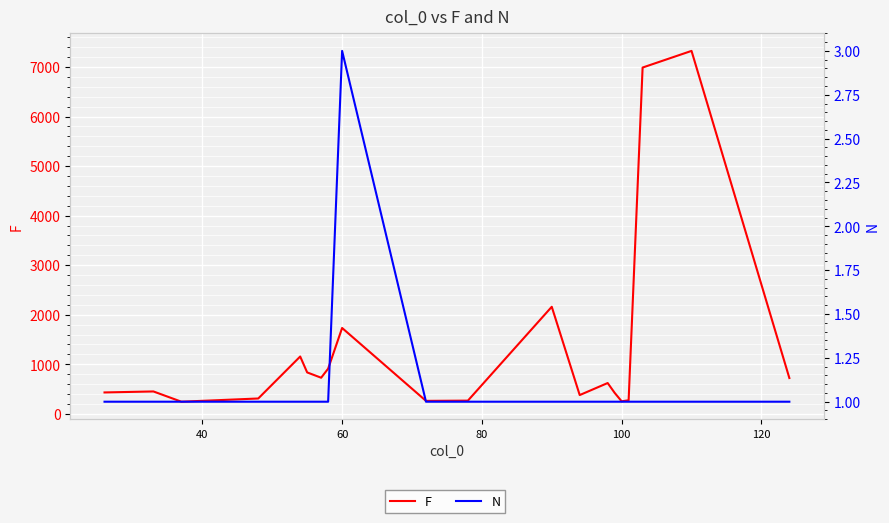

At 100, list the series in order from largest to smallest.

F, N